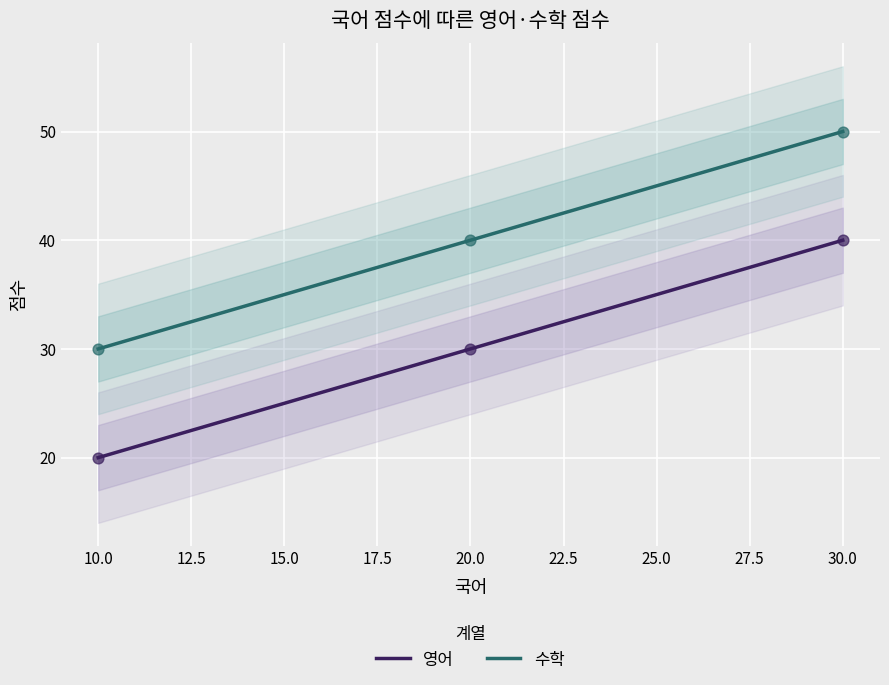

Is the value of 영어 at 10.0 greater than the value of 수학 at 10.0?

No